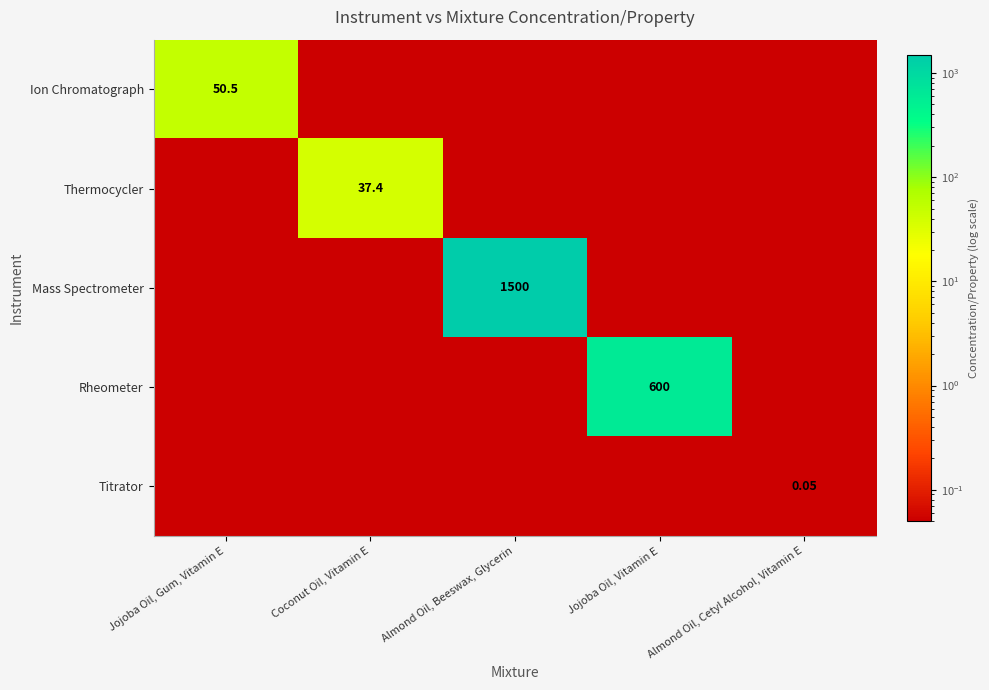

What is the maximum value for Ion Chromatograph?

50.5